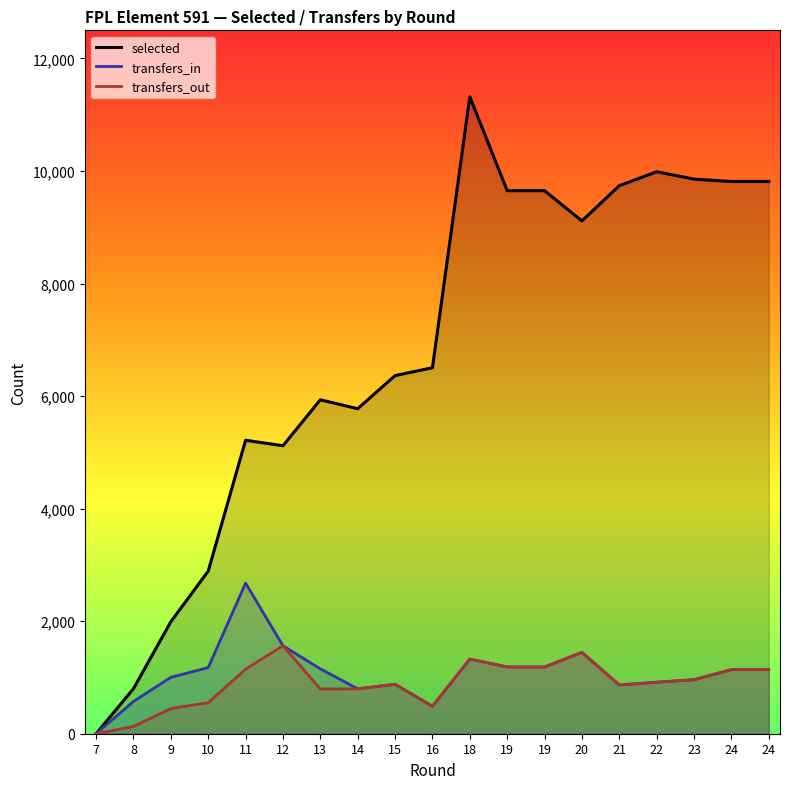

How many distinct data groups are displayed?

3